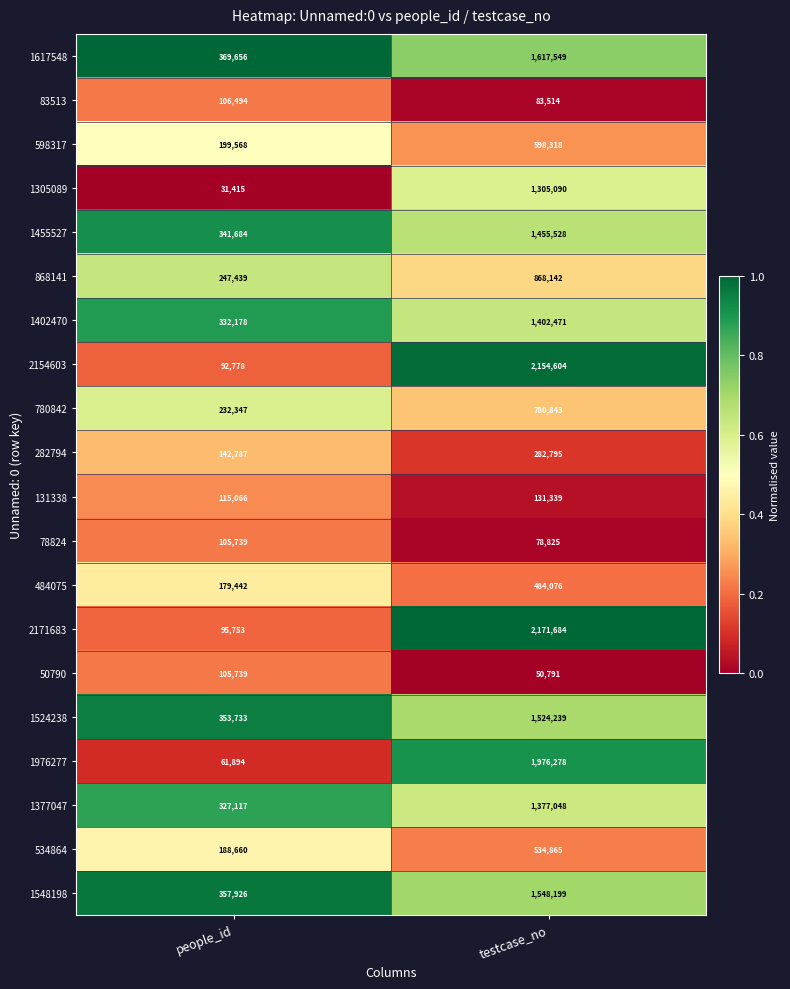

What is the difference between the 2154603 values at people_id and testcase_no?

2061826